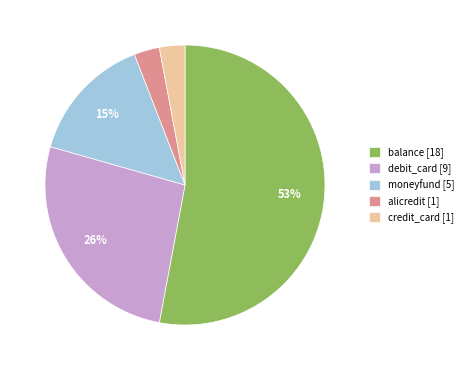

To the nearest percent, what is the combined percentage of moneyfund and debit_card?

41%